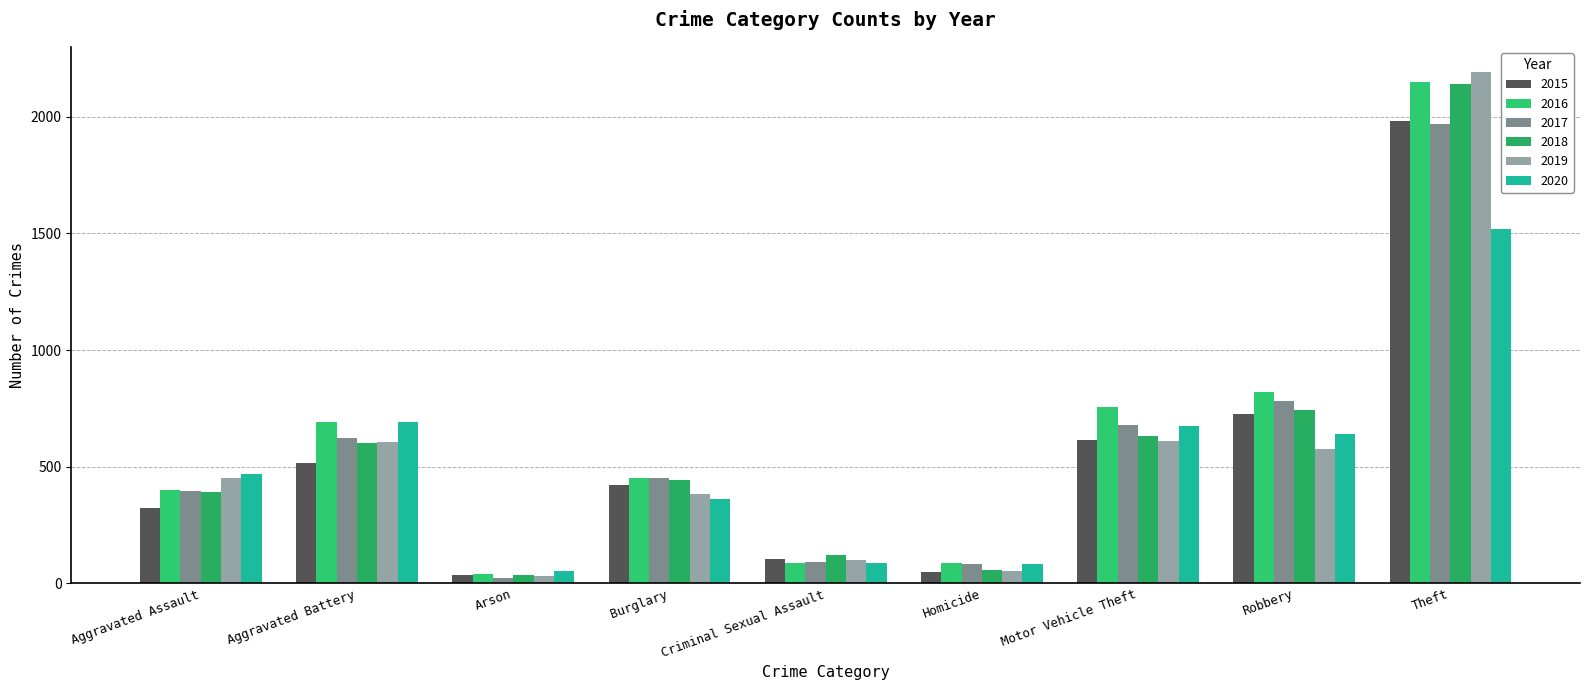

How many values in the 2018 series are below 443?

4